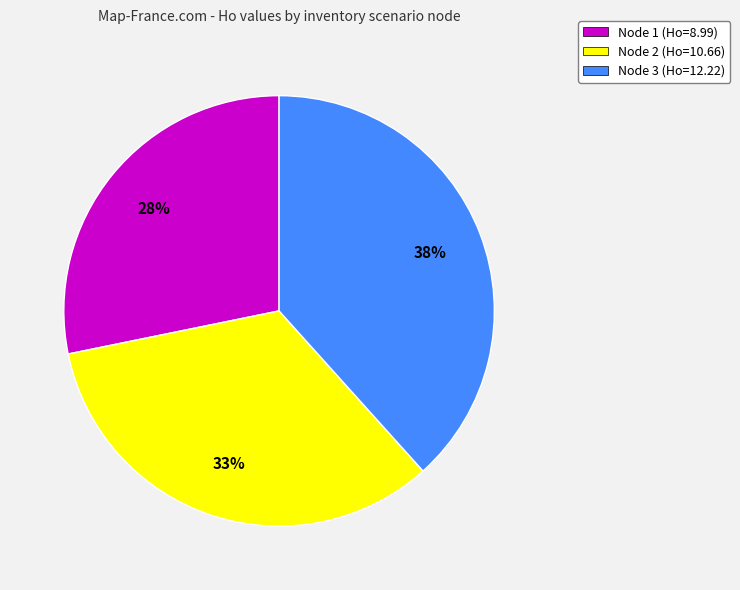

To the nearest percent, what is the difference between the largest and smallest slice percentages?

10%